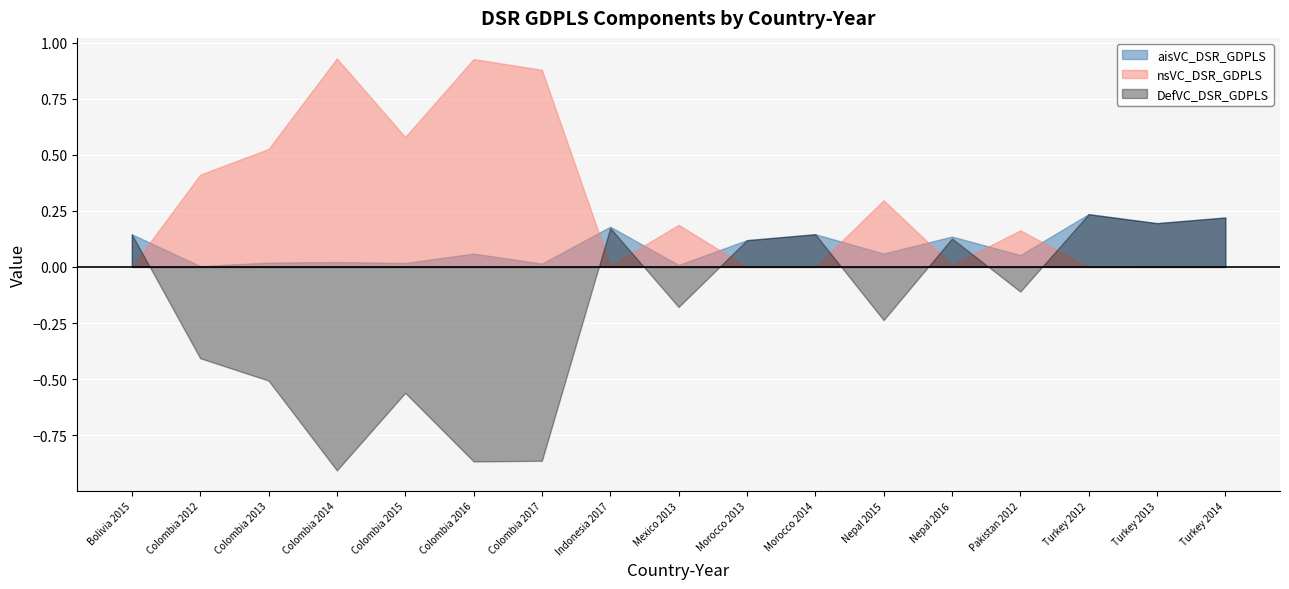

How many times do DefVC_DSR_GDPLS and nsVC_DSR_GDPLS cross each other?

8